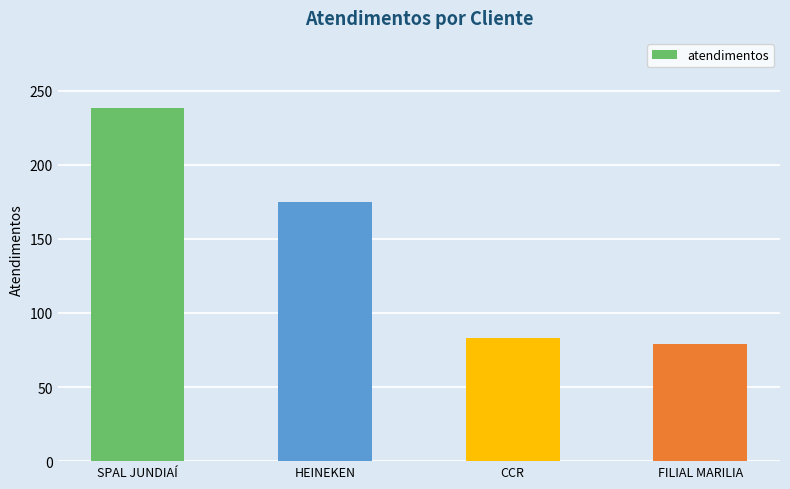

At which label is the value closest to 158?

HEINEKEN